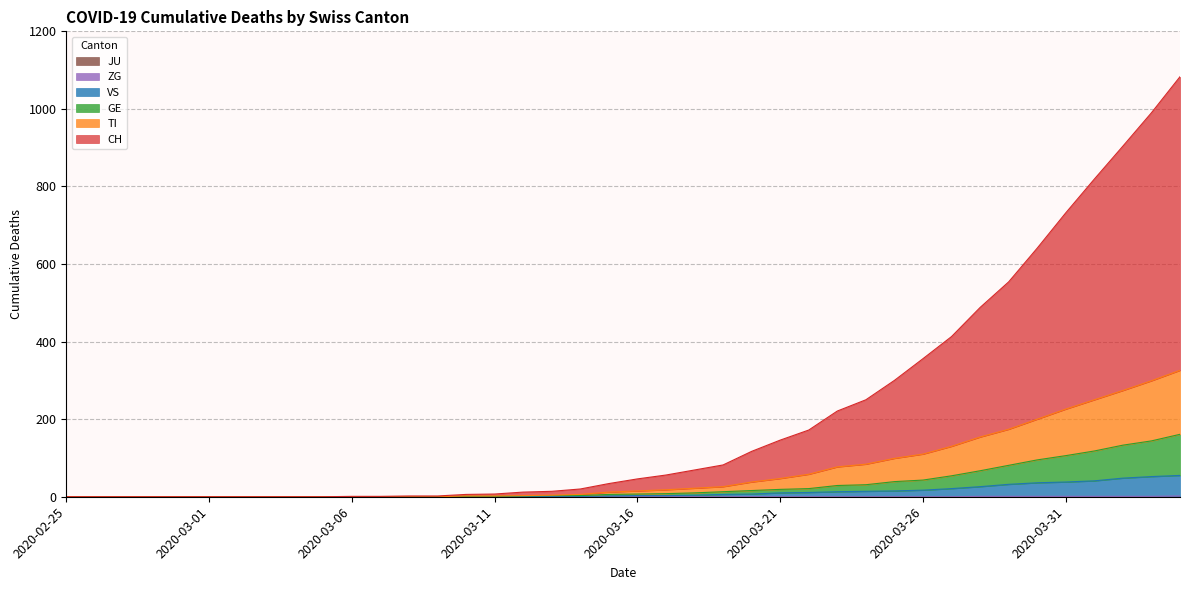

What is the difference between the second highest and minimum values in the VS series?

52